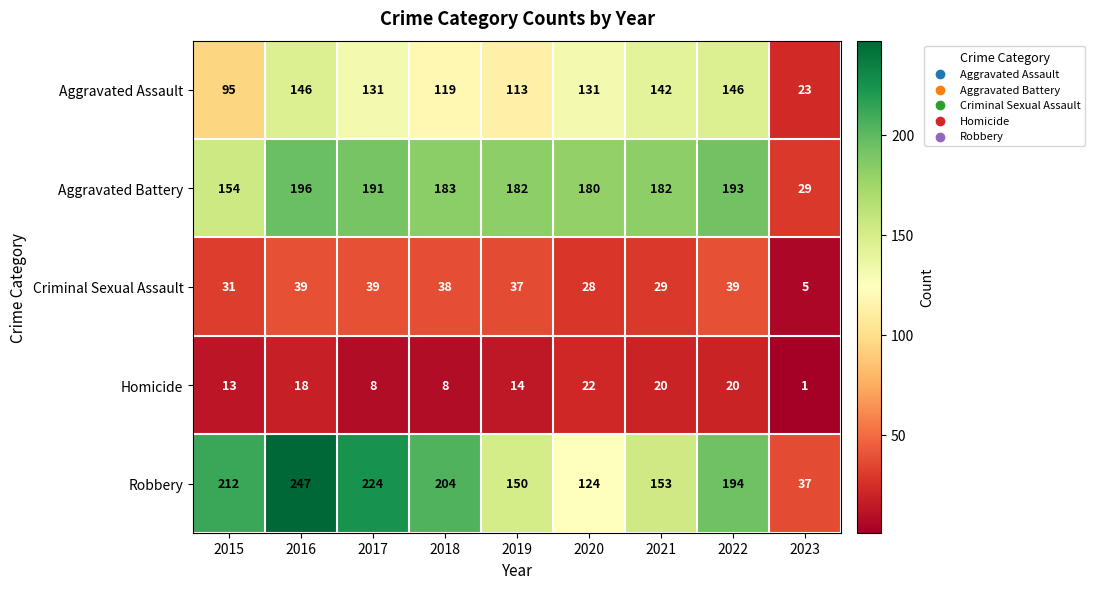

List the series in order of their peak value, highest first.

Robbery, Aggravated Battery, Aggravated Assault, Criminal Sexual Assault, Homicide